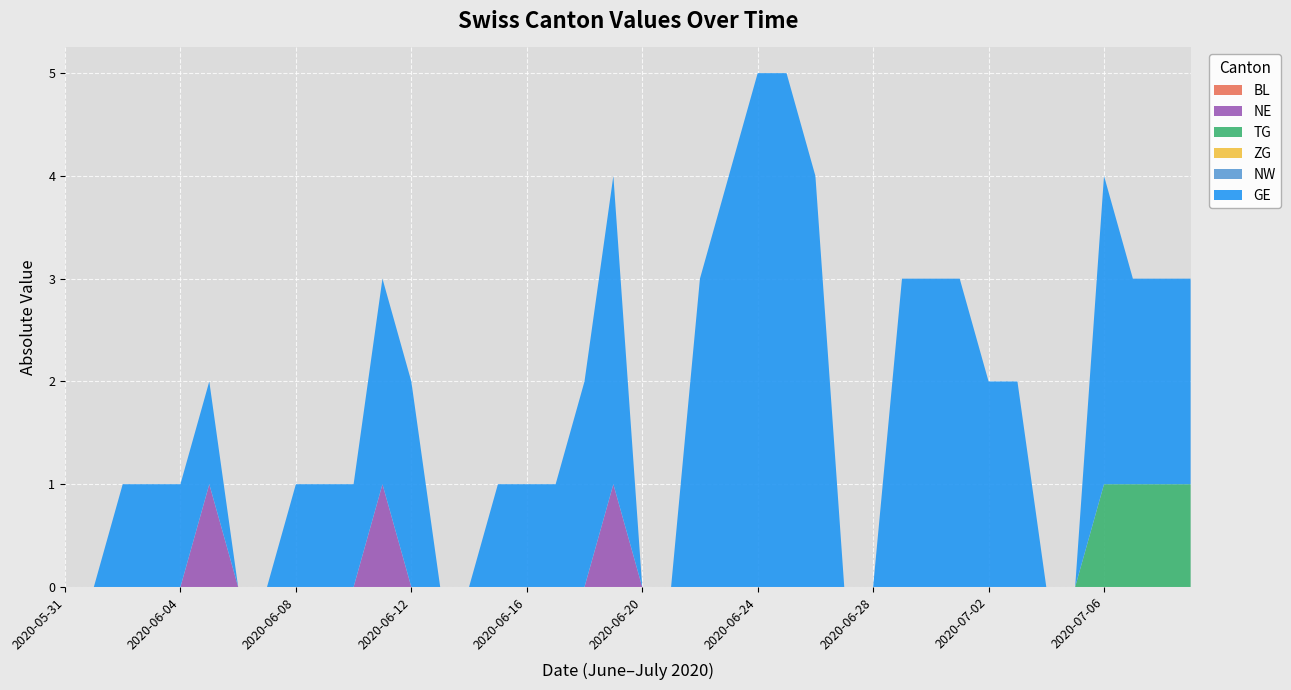

Reading left to right, extract all data points from this chart.

BL: 2020-05-31=0	2020-06-01=0	2020-06-02=0	2020-06-03=0	2020-06-04=0	2020-06-05=0	2020-06-06=0	2020-06-07=0	2020-06-08=0	2020-06-09=0	2020-06-10=0	2020-06-11=0	2020-06-12=0	2020-06-13=0	2020-06-14=0	2020-06-15=0	2020-06-16=0	2020-06-17=0	2020-06-18=0	2020-06-19=0	2020-06-20=0	2020-06-21=0	2020-06-22=0	2020-06-23=0	2020-06-24=0	2020-06-25=0	2020-06-26=0	2020-06-27=0	2020-06-28=0	2020-06-29=0	2020-06-30=0	2020-07-01=0	2020-07-02=0	2020-07-03=0	2020-07-04=0	2020-07-05=0	2020-07-06=0	2020-07-07=0	2020-07-08=0	2020-07-09=0
NE: 2020-05-31=0	2020-06-01=0	2020-06-02=0	2020-06-03=0	2020-06-04=0	2020-06-05=1	2020-06-06=0	2020-06-07=0	2020-06-08=0	2020-06-09=0	2020-06-10=0	2020-06-11=1	2020-06-12=0	2020-06-13=0	2020-06-14=0	2020-06-15=0	2020-06-16=0	2020-06-17=0	2020-06-18=0	2020-06-19=1	2020-06-20=0	2020-06-21=0	2020-06-22=0	2020-06-23=0	2020-06-24=0	2020-06-25=0	2020-06-26=0	2020-06-27=0	2020-06-28=0	2020-06-29=0	2020-06-30=0	2020-07-01=0	2020-07-02=0	2020-07-03=0	2020-07-04=0	2020-07-05=0	2020-07-06=0	2020-07-07=0	2020-07-08=0	2020-07-09=0
TG: 2020-05-31=0	2020-06-01=0	2020-06-02=0	2020-06-03=0	2020-06-04=0	2020-06-05=0	2020-06-06=0	2020-06-07=0	2020-06-08=0	2020-06-09=0	2020-06-10=0	2020-06-11=0	2020-06-12=0	2020-06-13=0	2020-06-14=0	2020-06-15=0	2020-06-16=0	2020-06-17=0	2020-06-18=0	2020-06-19=0	2020-06-20=0	2020-06-21=0	2020-06-22=0	2020-06-23=0	2020-06-24=0	2020-06-25=0	2020-06-26=0	2020-06-27=0	2020-06-28=0	2020-06-29=0	2020-06-30=0	2020-07-01=0	2020-07-02=0	2020-07-03=0	2020-07-04=0	2020-07-05=0	2020-07-06=1	2020-07-07=1	2020-07-08=1	2020-07-09=1
ZG: 2020-05-31=0	2020-06-01=0	2020-06-02=0	2020-06-03=0	2020-06-04=0	2020-06-05=0	2020-06-06=0	2020-06-07=0	2020-06-08=0	2020-06-09=0	2020-06-10=0	2020-06-11=0	2020-06-12=0	2020-06-13=0	2020-06-14=0	2020-06-15=0	2020-06-16=0	2020-06-17=0	2020-06-18=0	2020-06-19=0	2020-06-20=0	2020-06-21=0	2020-06-22=0	2020-06-23=0	2020-06-24=0	2020-06-25=0	2020-06-26=0	2020-06-27=0	2020-06-28=0	2020-06-29=0	2020-06-30=0	2020-07-01=0	2020-07-02=0	2020-07-03=0	2020-07-04=0	2020-07-05=0	2020-07-06=0	2020-07-07=0	2020-07-08=0	2020-07-09=0
NW: 2020-05-31=0	2020-06-01=0	2020-06-02=0	2020-06-03=0	2020-06-04=0	2020-06-05=0	2020-06-06=0	2020-06-07=0	2020-06-08=0	2020-06-09=0	2020-06-10=0	2020-06-11=0	2020-06-12=0	2020-06-13=0	2020-06-14=0	2020-06-15=0	2020-06-16=0	2020-06-17=0	2020-06-18=0	2020-06-19=0	2020-06-20=0	2020-06-21=0	2020-06-22=0	2020-06-23=0	2020-06-24=0	2020-06-25=0	2020-06-26=0	2020-06-27=0	2020-06-28=0	2020-06-29=0	2020-06-30=0	2020-07-01=0	2020-07-02=0	2020-07-03=0	2020-07-04=0	2020-07-05=0	2020-07-06=0	2020-07-07=0	2020-07-08=0	2020-07-09=0
GE: 2020-05-31=0	2020-06-01=0	2020-06-02=1	2020-06-03=1	2020-06-04=1	2020-06-05=1	2020-06-06=0	2020-06-07=0	2020-06-08=1	2020-06-09=1	2020-06-10=1	2020-06-11=2	2020-06-12=2	2020-06-13=0	2020-06-14=0	2020-06-15=1	2020-06-16=1	2020-06-17=1	2020-06-18=2	2020-06-19=3	2020-06-20=0	2020-06-21=0	2020-06-22=3	2020-06-23=4	2020-06-24=5	2020-06-25=5	2020-06-26=4	2020-06-27=0	2020-06-28=0	2020-06-29=3	2020-06-30=3	2020-07-01=3	2020-07-02=2	2020-07-03=2	2020-07-04=0	2020-07-05=0	2020-07-06=3	2020-07-07=2	2020-07-08=2	2020-07-09=2